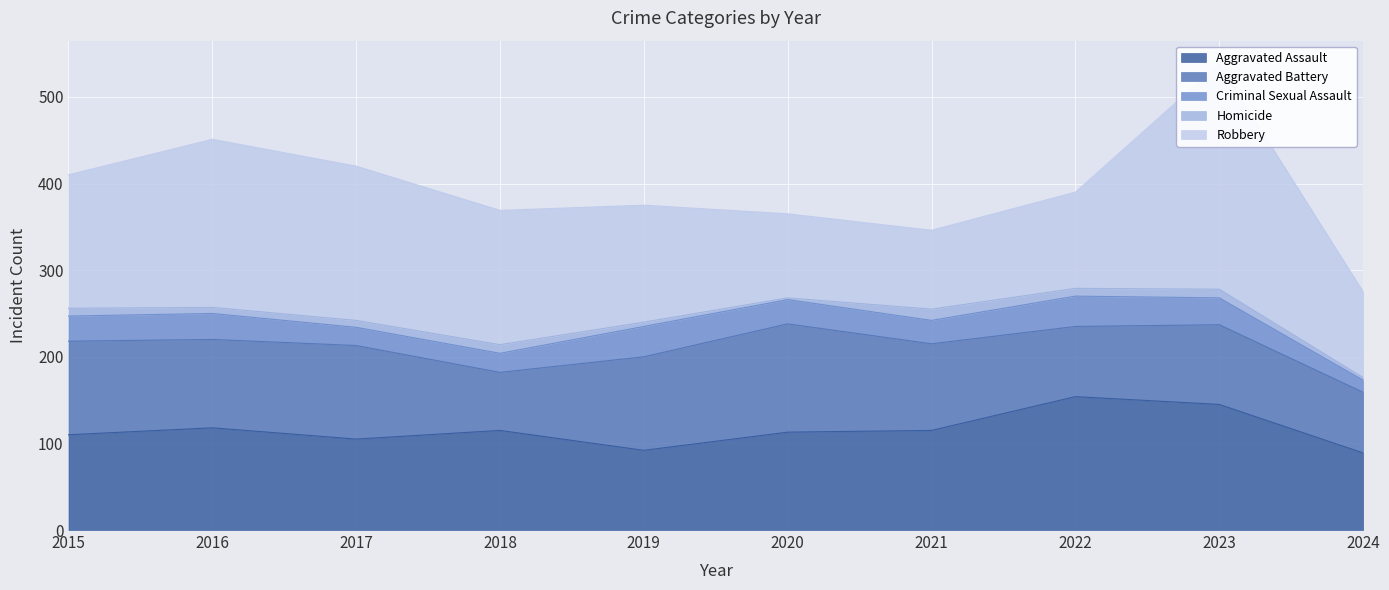

What is the spread (max minus min) of values at 2019?

130